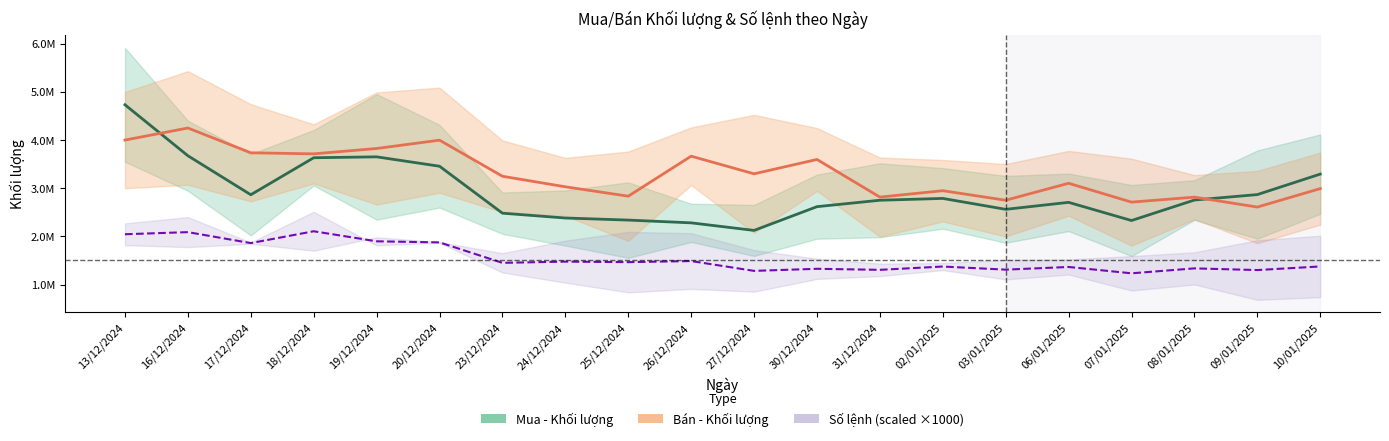

How many times do Mua - Khối lượng and Bán - Khối lượng cross each other?

2